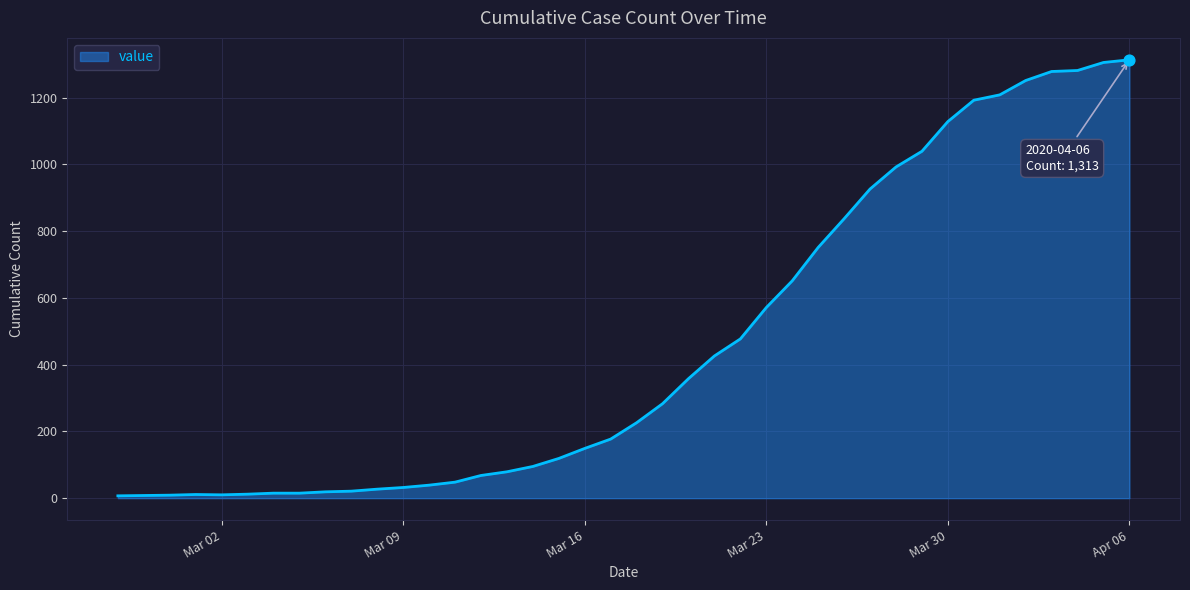

What is the difference between the maximum and minimum values?

1306